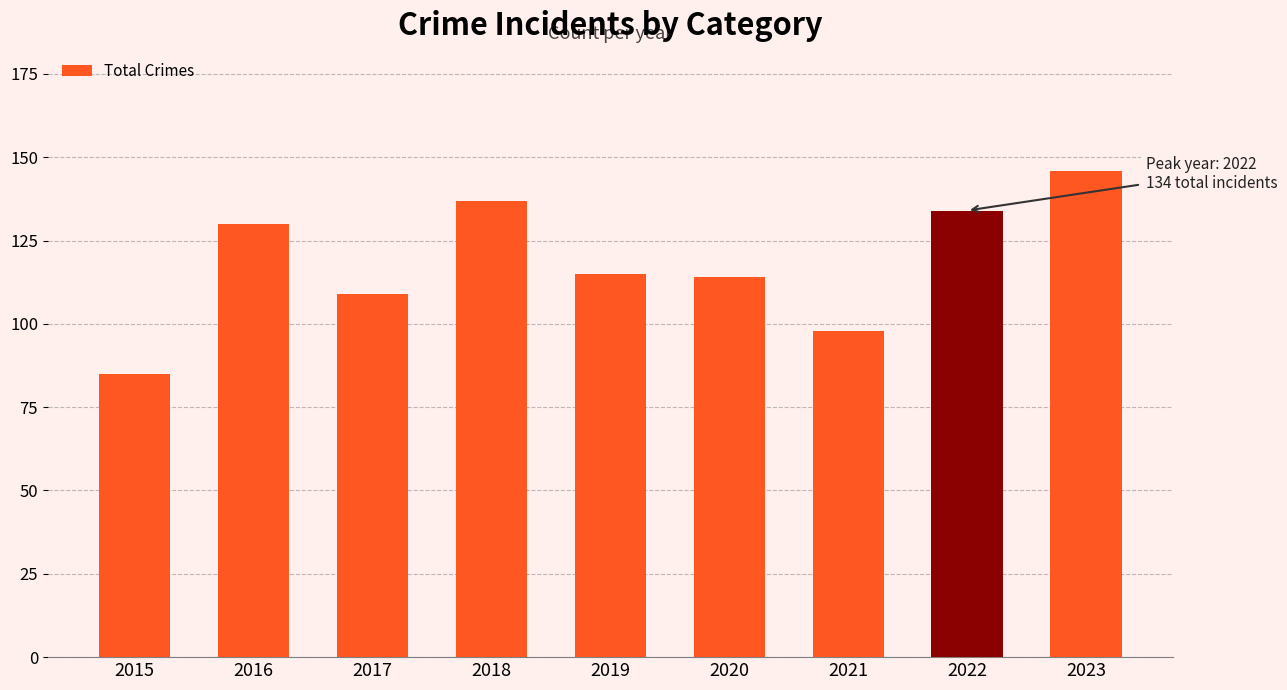

How many data points does each series have?

9